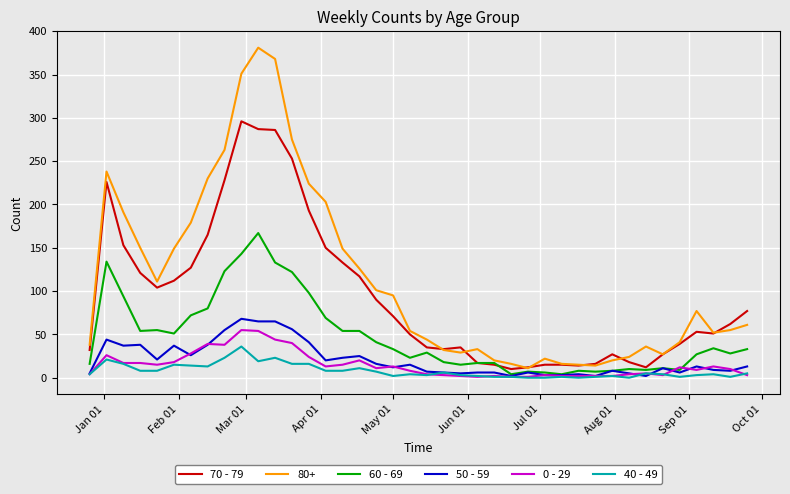

Which series has the largest range (max minus min)?

80+